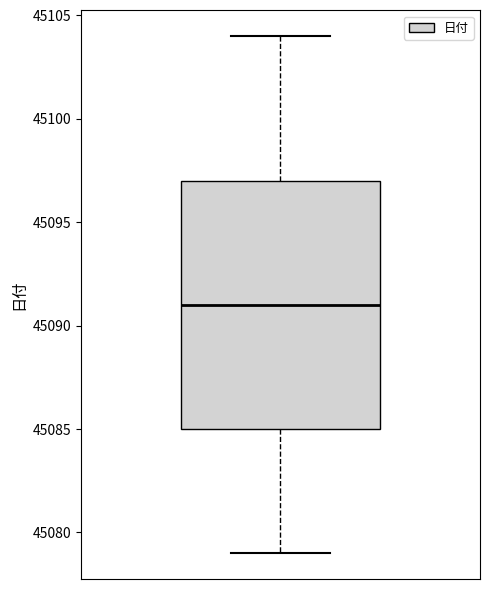

Read this box plot against the y-axis: the position of the median line, the range covered by the box, and the ends of both whiskers. The values are not printed on the chart, so give them approximately, as read against the axis.

median 45091, box 45085 to 45097, whiskers 45079 to 45104